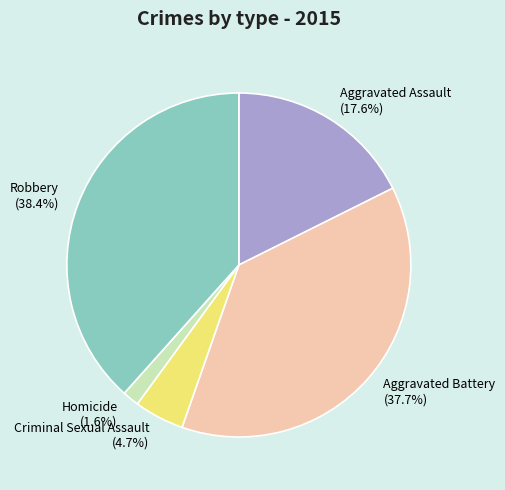

What is the ratio of the value at Aggravated Battery to the value at Criminal Sexual Assault?

8.0